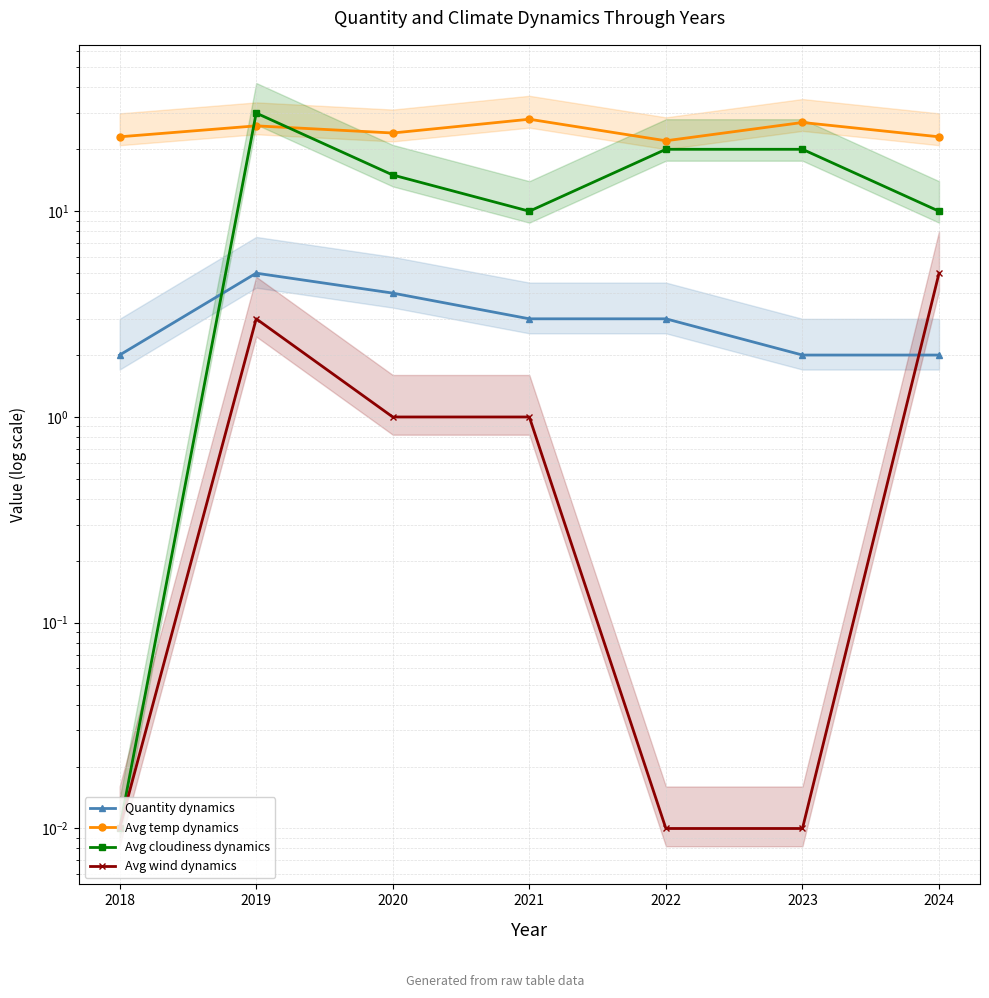

How many data points in Avg wind dynamics are less than 1?

3